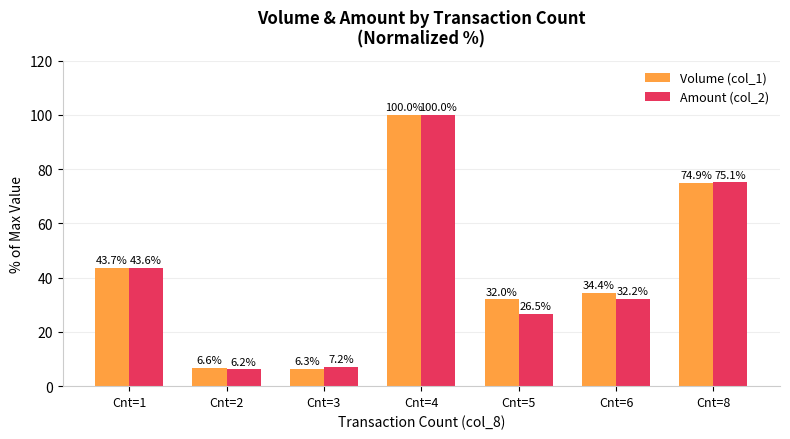

Reading left to right, list all the values displayed in this chart.

Volume (col_1): 43.7	6.6	6.3	100.0	32.0	34.4	74.9
Amount (col_2): 43.6	6.2	7.2	100.0	26.5	32.2	75.1